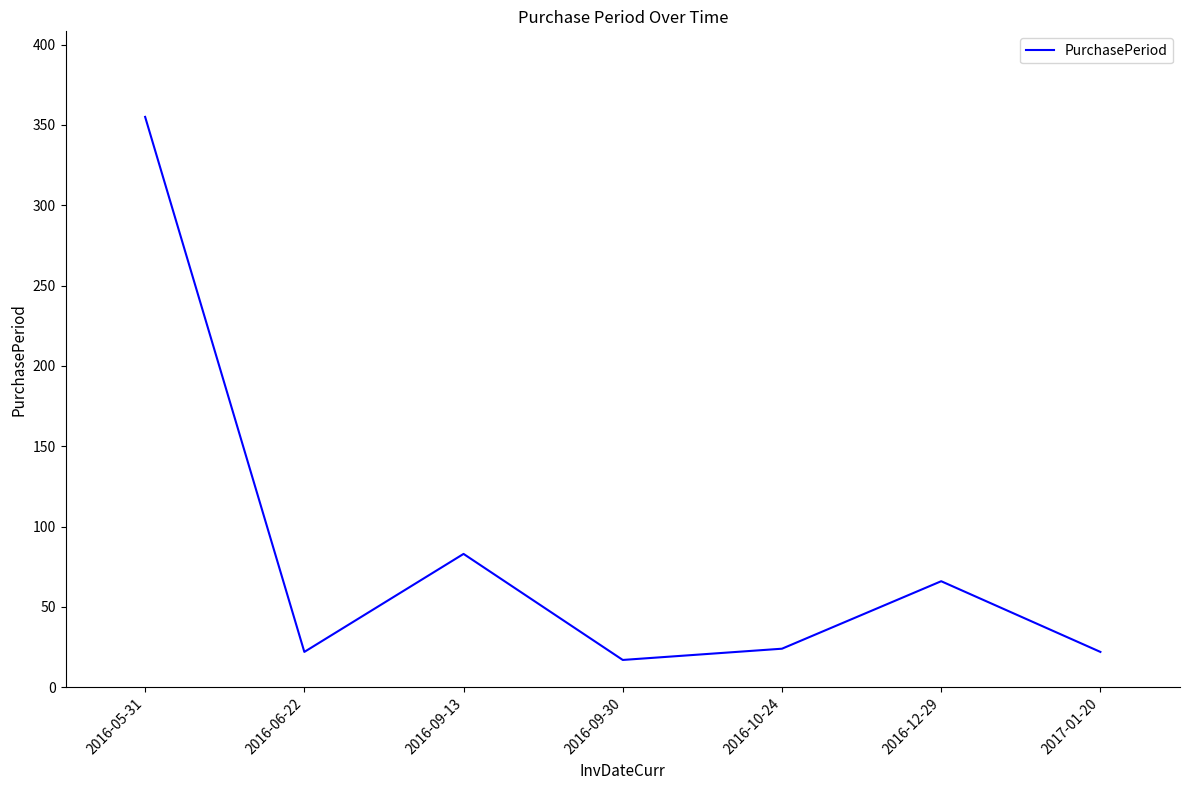

At which category does the chart reach its peak across all series?

2016-05-31